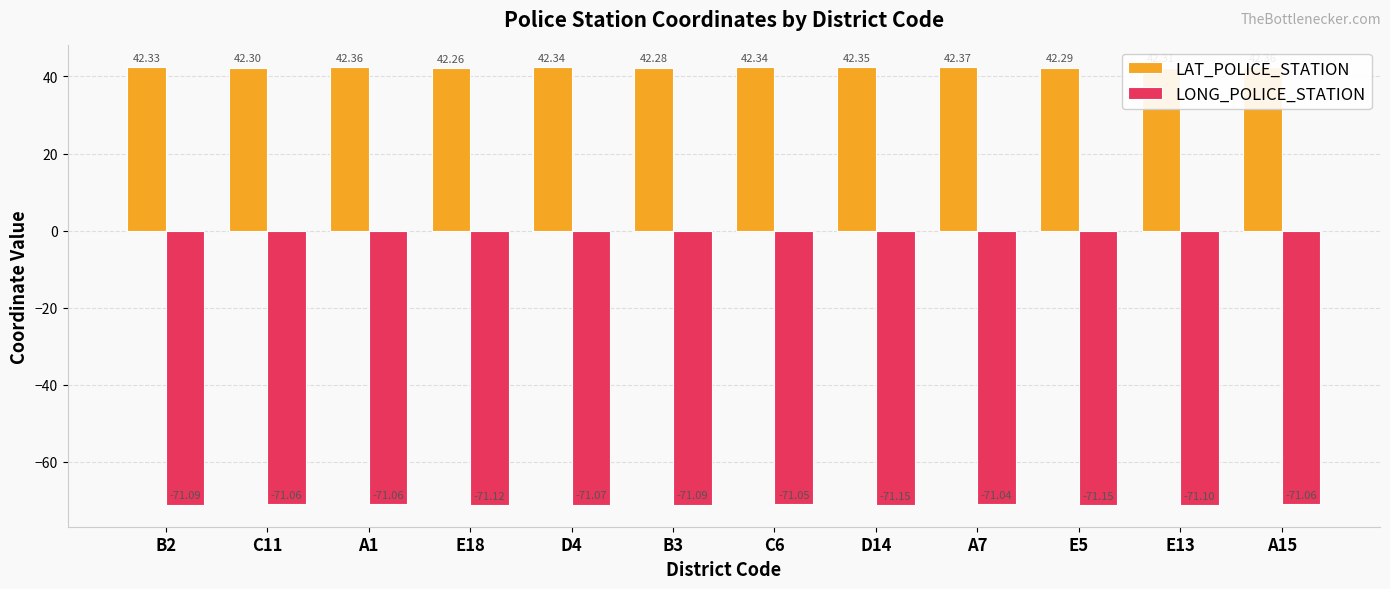

What is the approximate value of LAT_POLICE_STATION at E18?

42.3